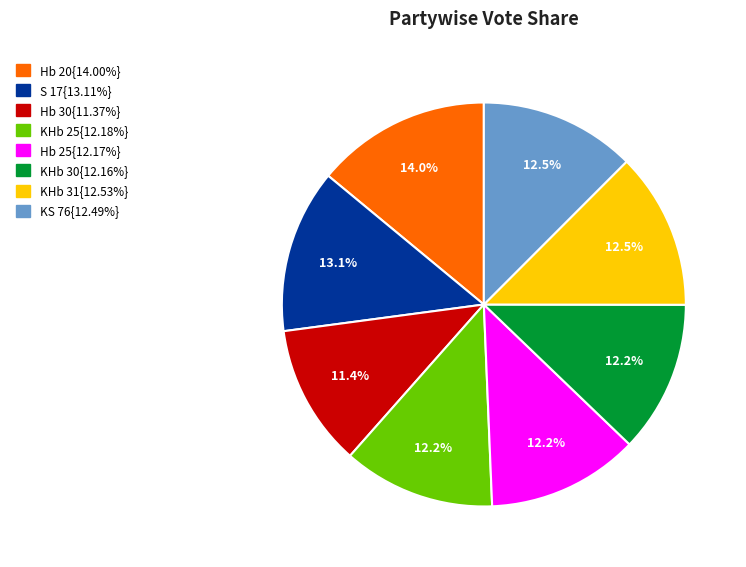

Is there any slice that represents more than half of the pie?

No